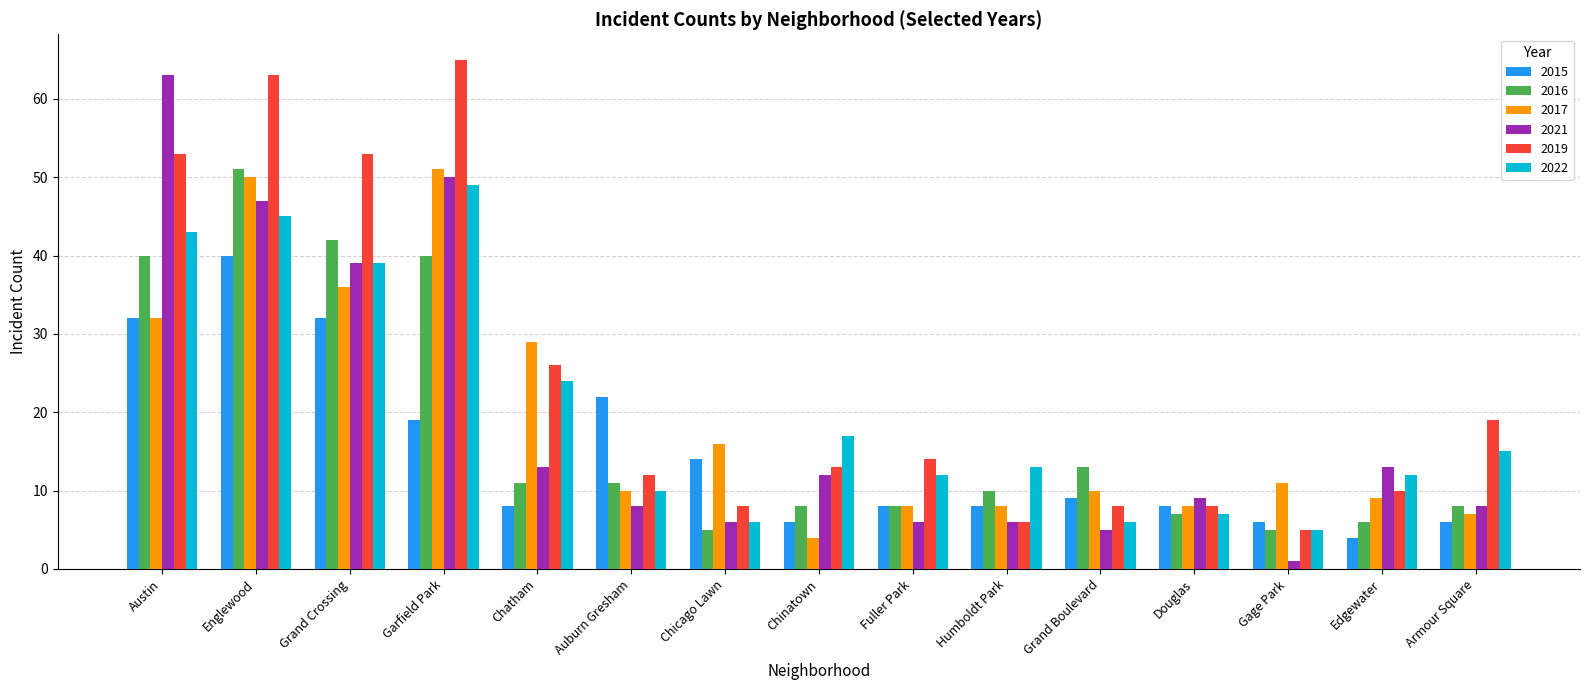

The 2017 series shows 11 at Gage Park. True or false?

True